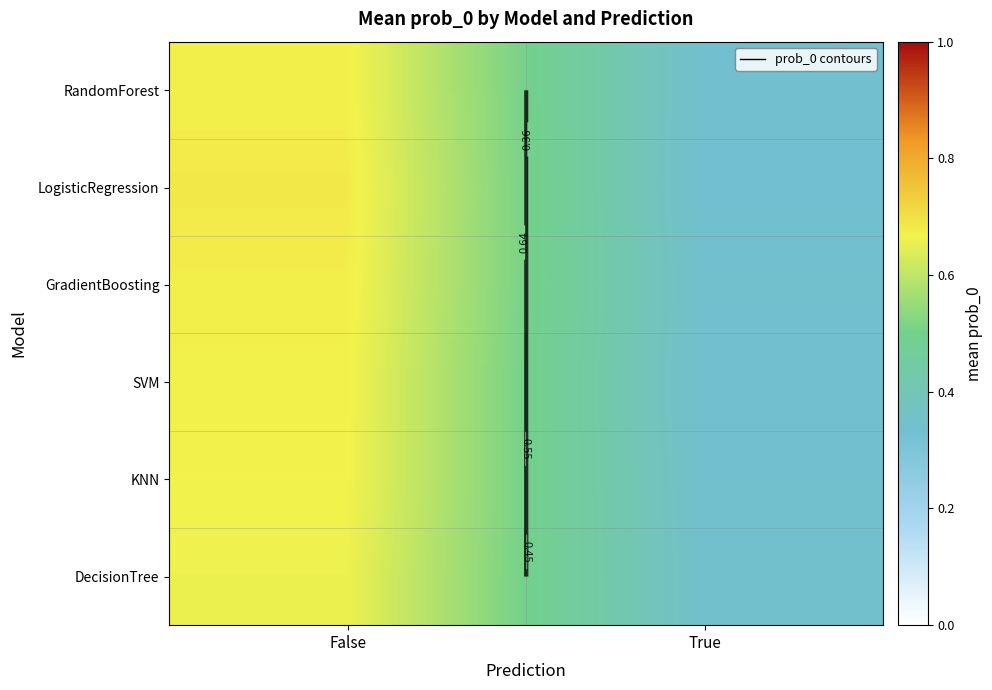

Which label corresponds to the largest value in the chart?

False